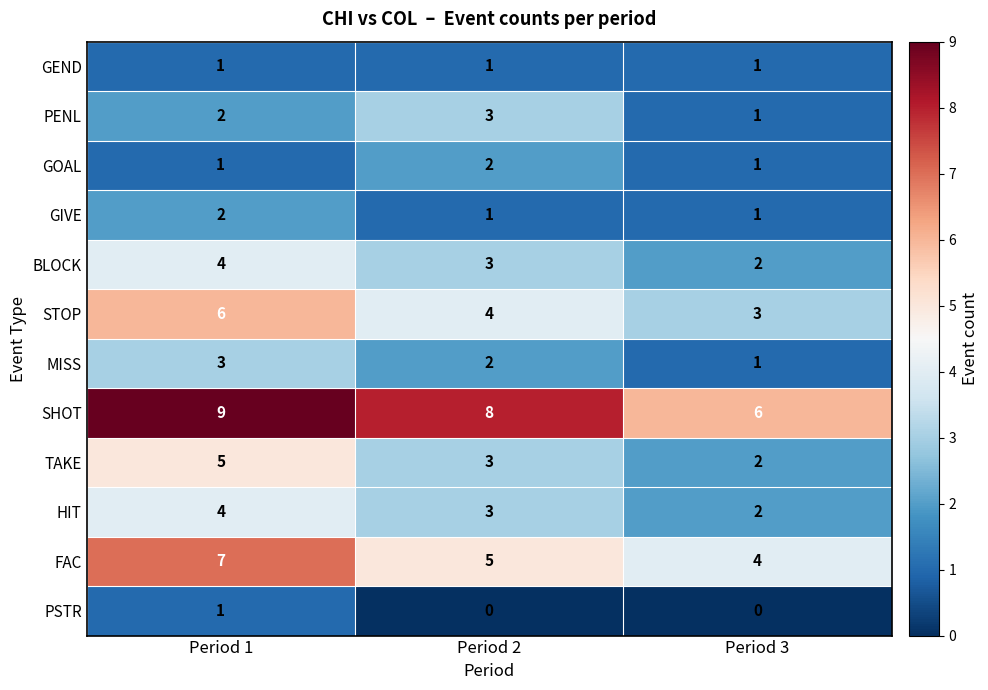

The value of MISS at Period 1 is 1. True or false?

False